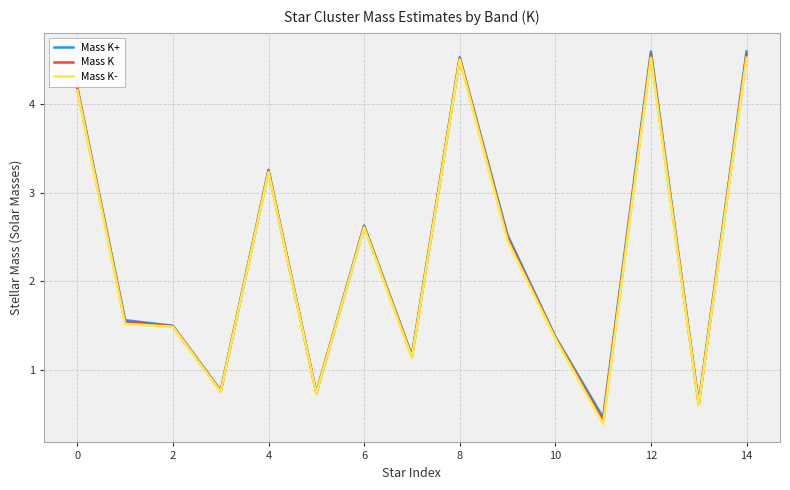

True or false: Mass K and Mass K+ intersect in this chart.

False